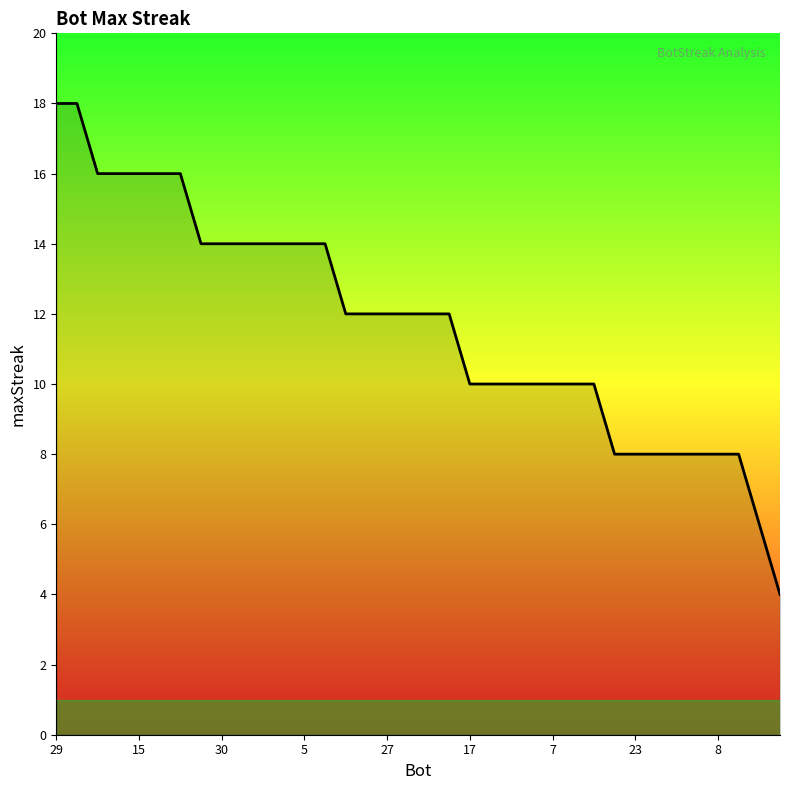

What is the minimum value shown in the chart?

4